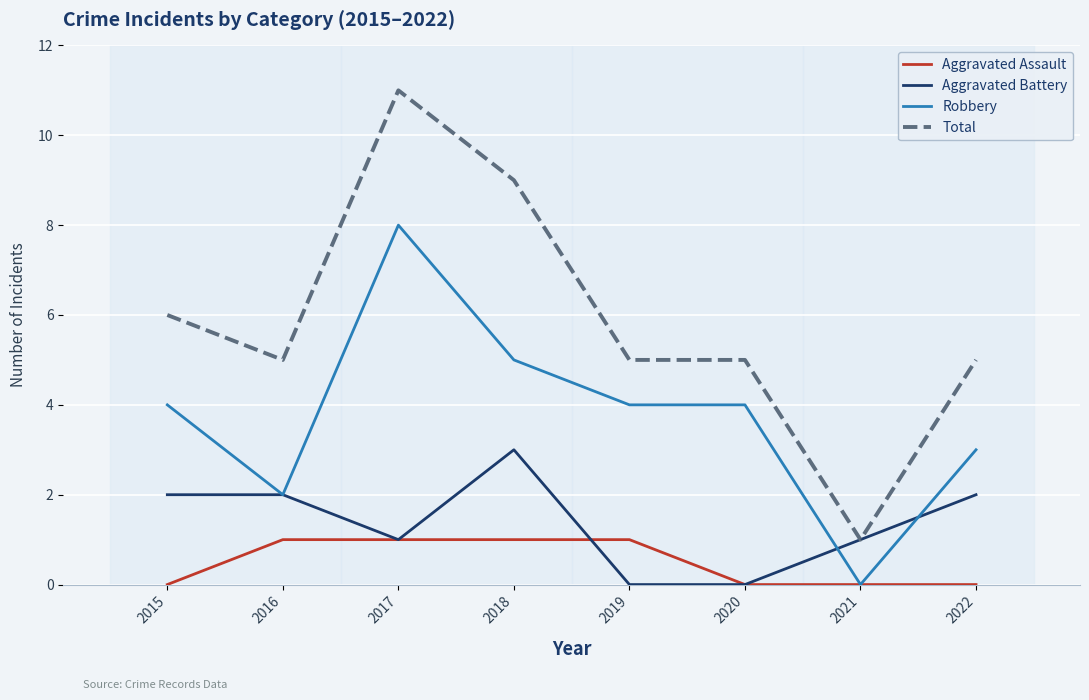

At which label does Total reach its minimum?

2021